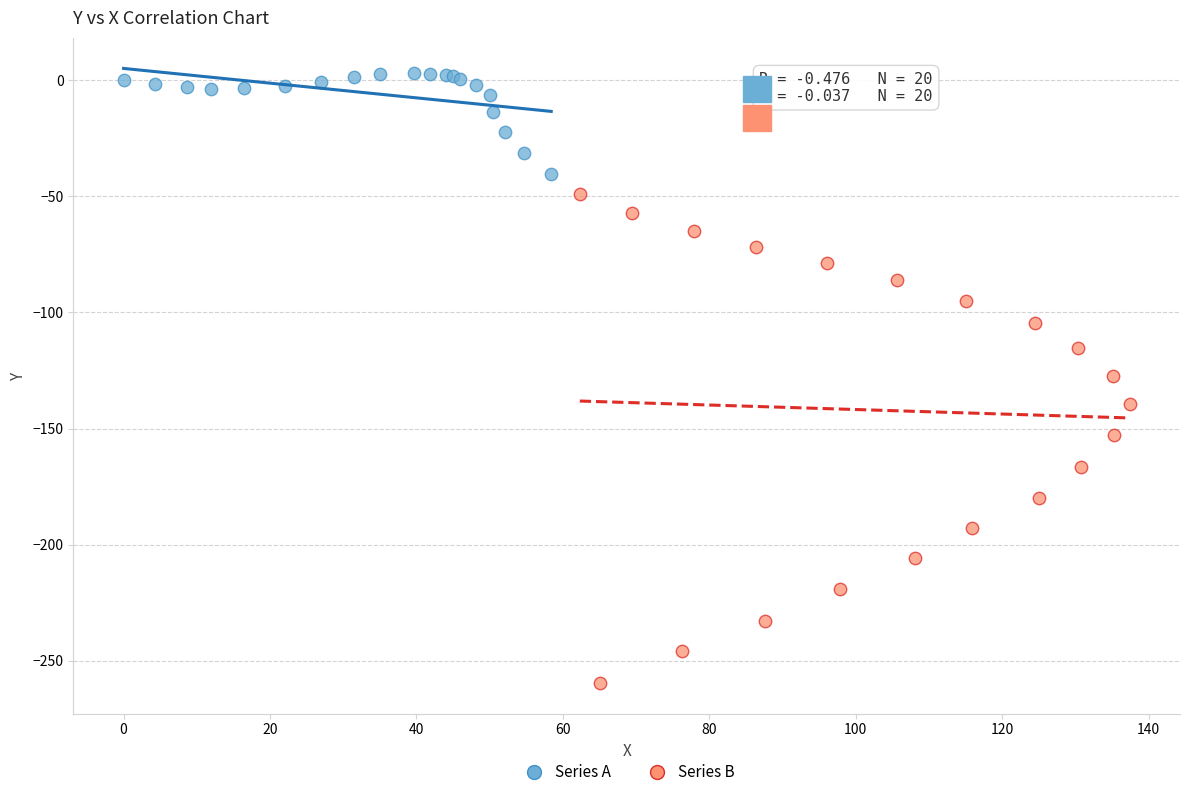

What are all the series names shown in the legend?

Series A, Series B